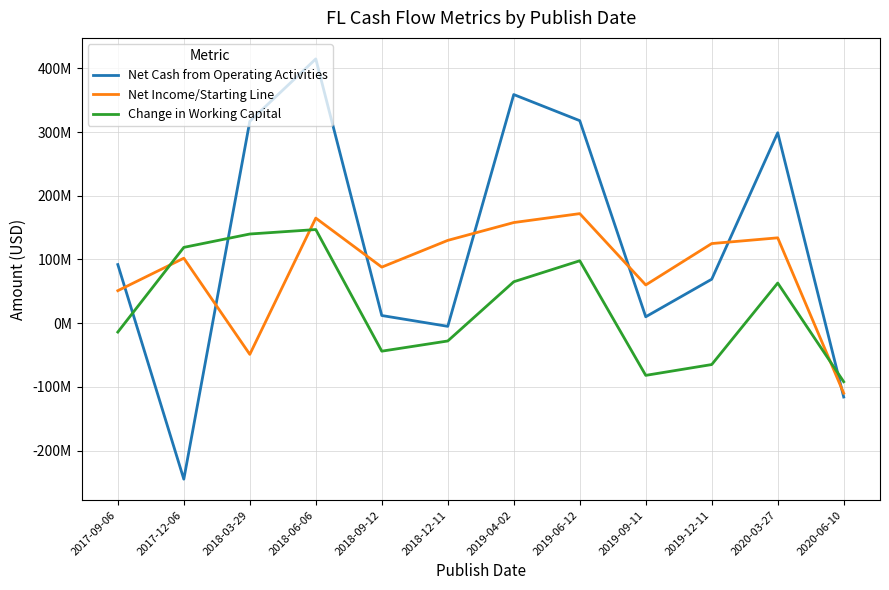

Does the chart have visible grid lines?

Yes